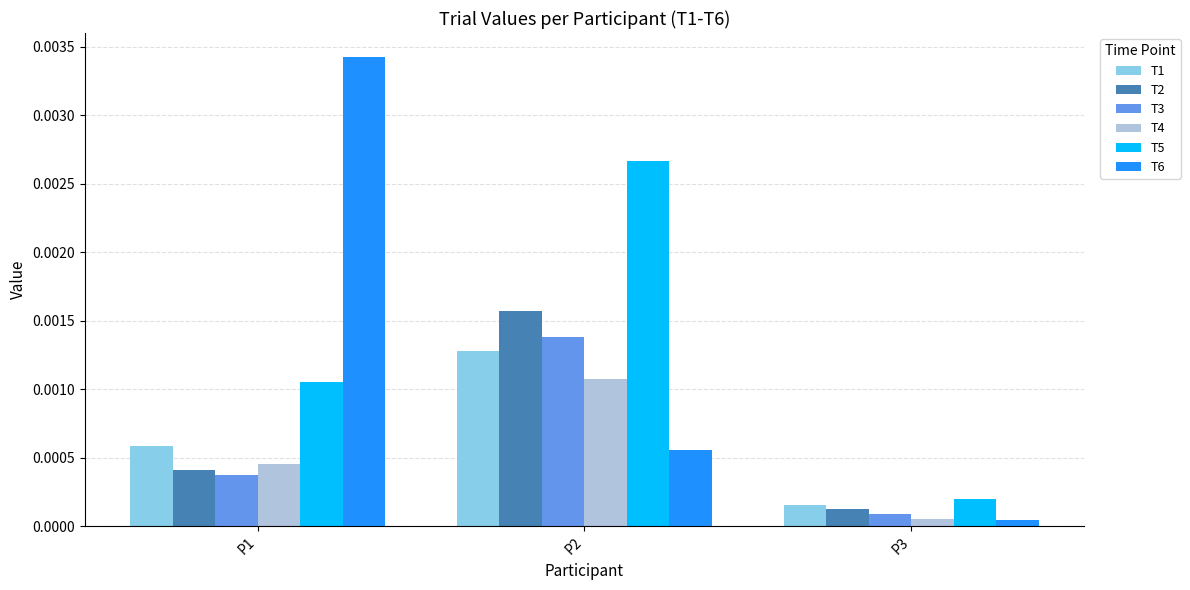

How many categories are shown in the chart?

3